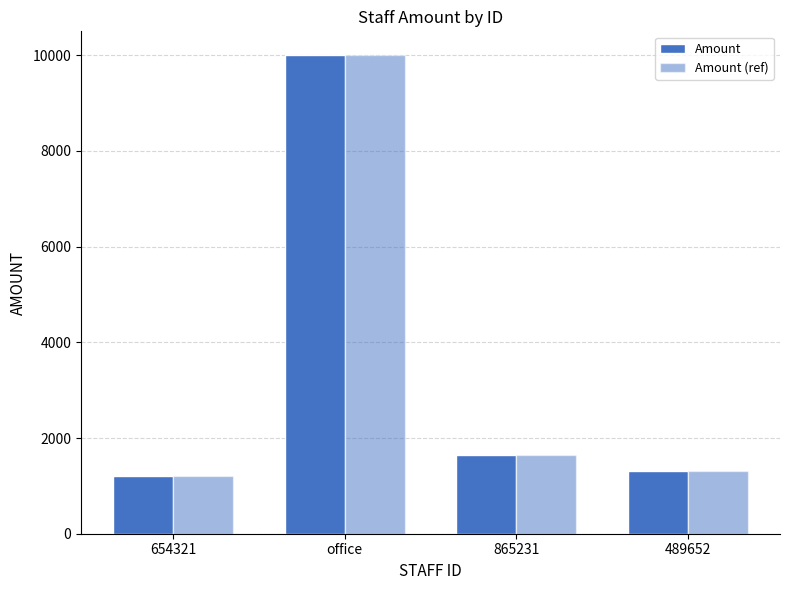

At how many categories does at least one series exceed 1870?

1